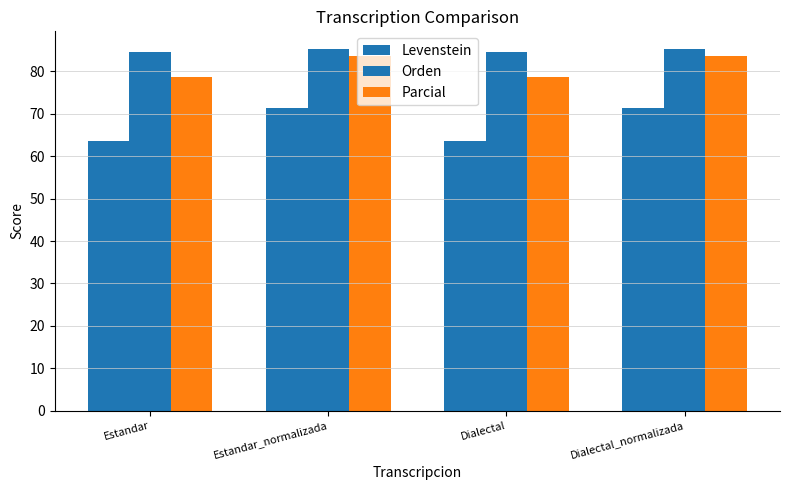

Which series has the largest total across all categories?

Orden